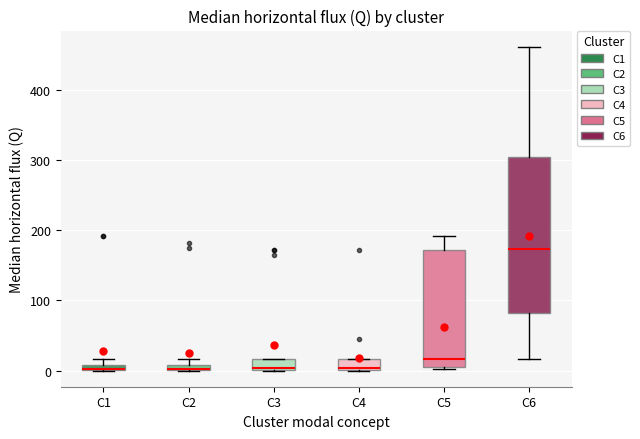

Where does the median line of the box for C5 sit on the y-axis? The values are not printed on the chart, so give them approximately, as read against the axis.

20